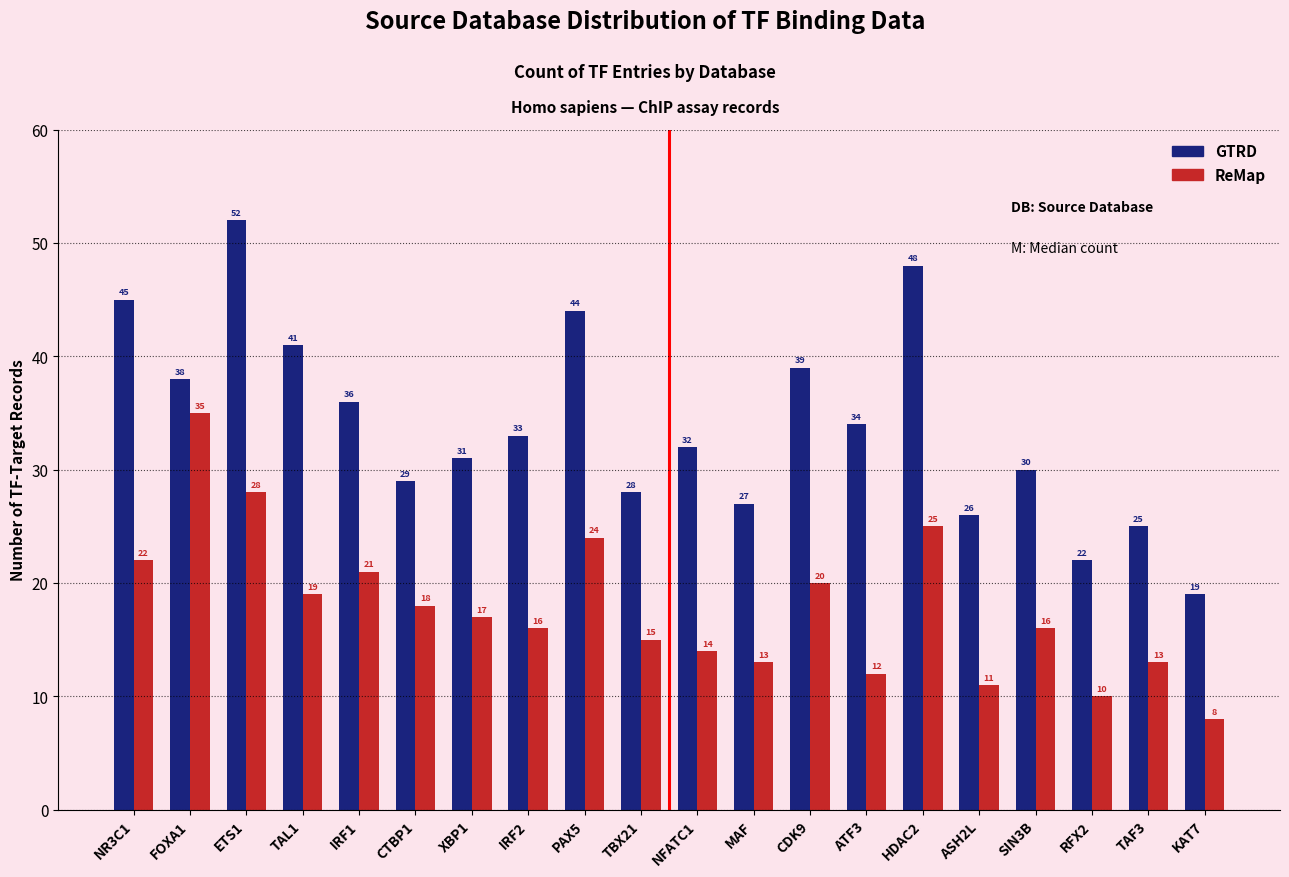

How many bars are there in total?

40